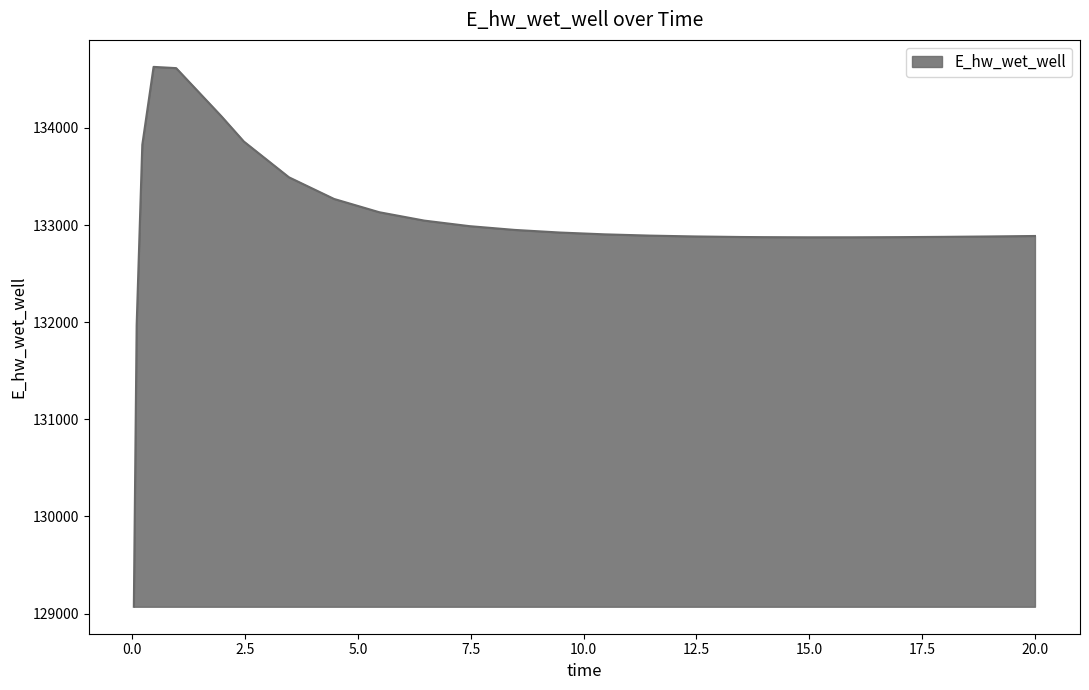

What is the smallest value displayed?

129070.3